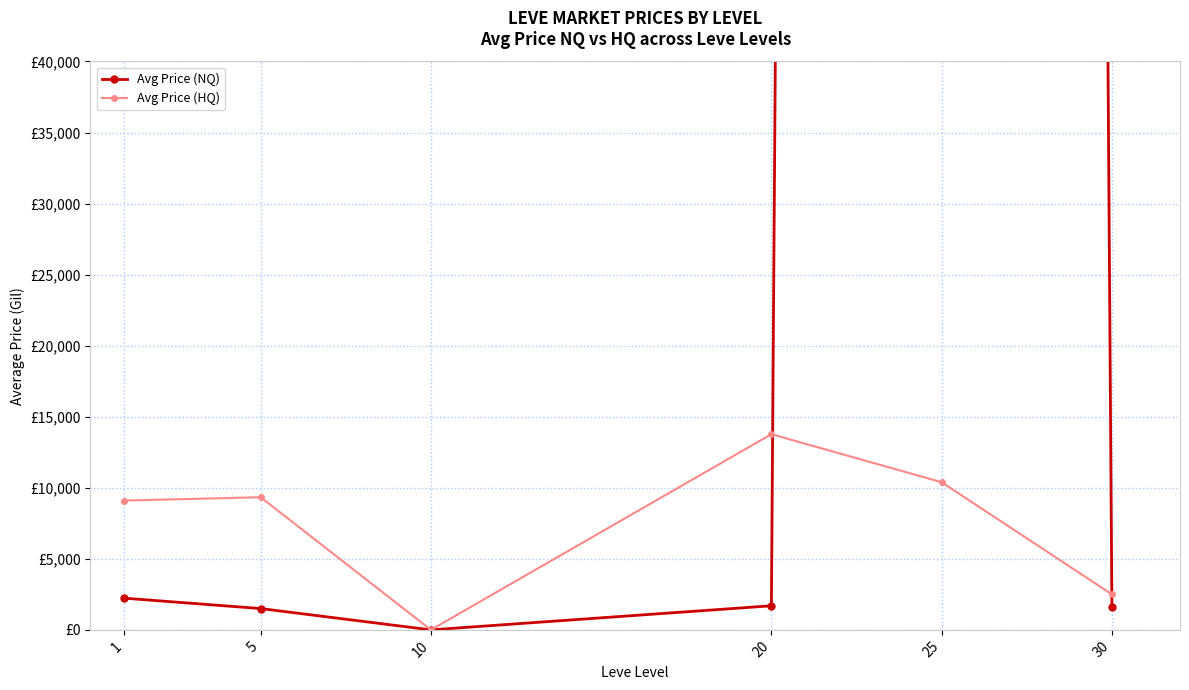

Between 25 and 5, which is larger?

25